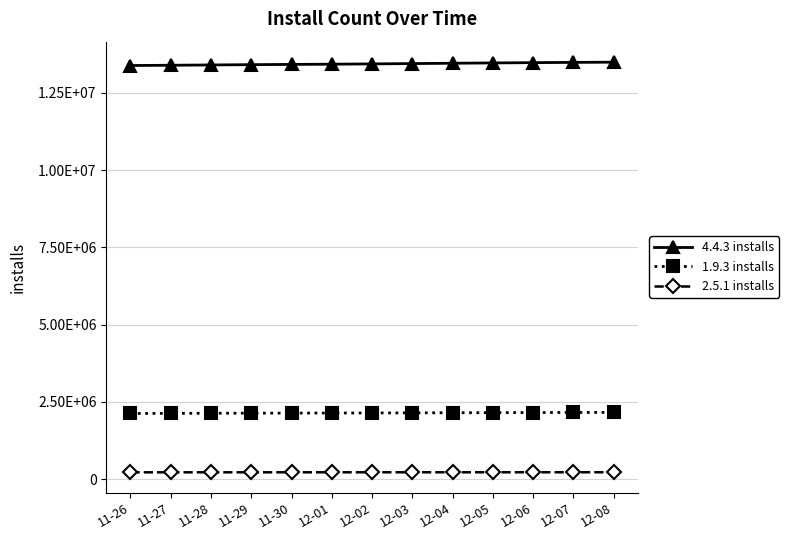

The value of 2.5.1 installs at 12-02 is 365999. True or false?

False